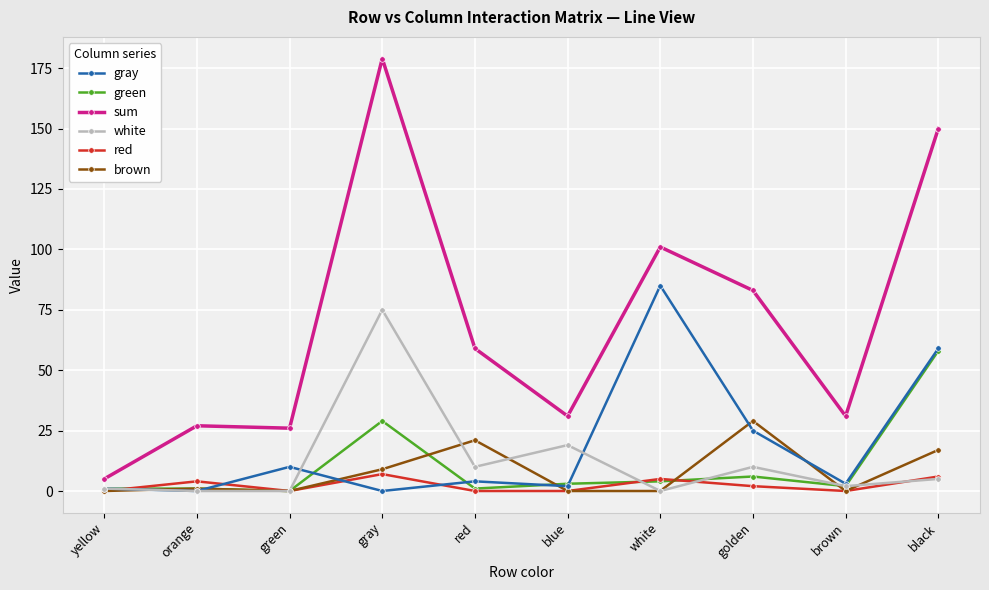

What is the label of the 5th point from the left?

red